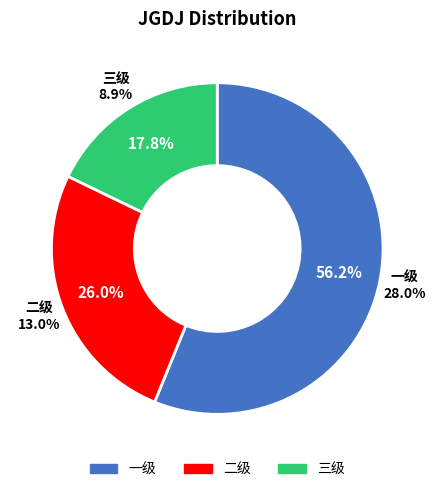

The 二级 slice represents 40% of the pie. True or false?

False